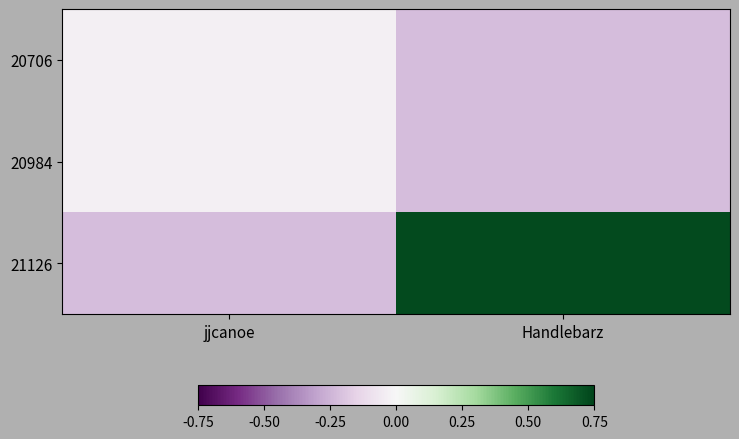

At which category is the sum across all series the highest?

Handlebarz